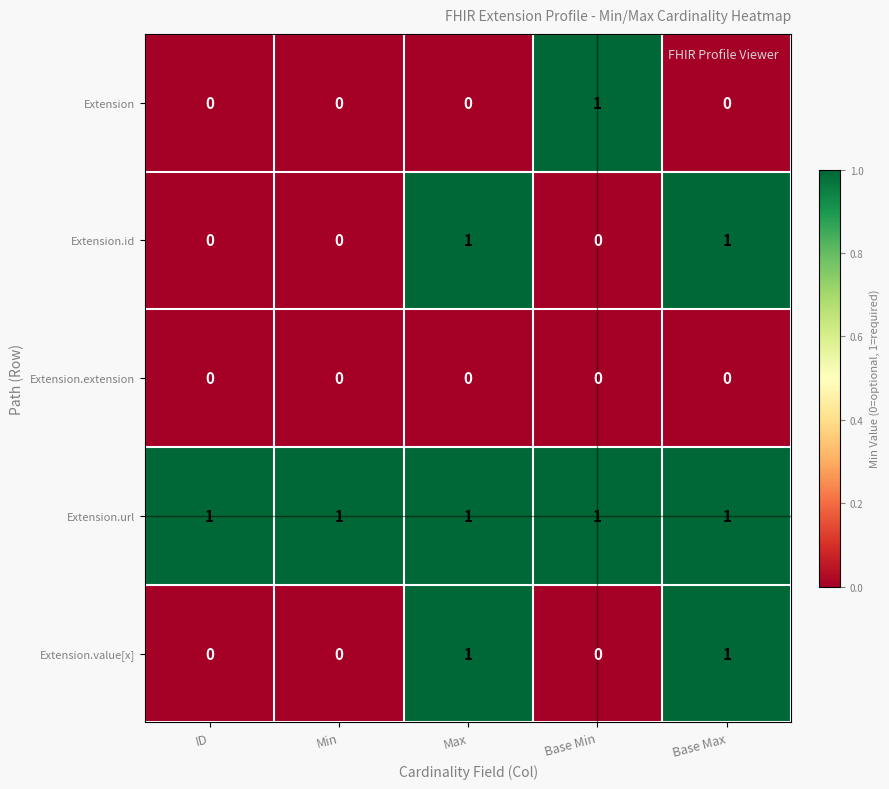

What is the difference between the highest and lowest values at Base Max?

1